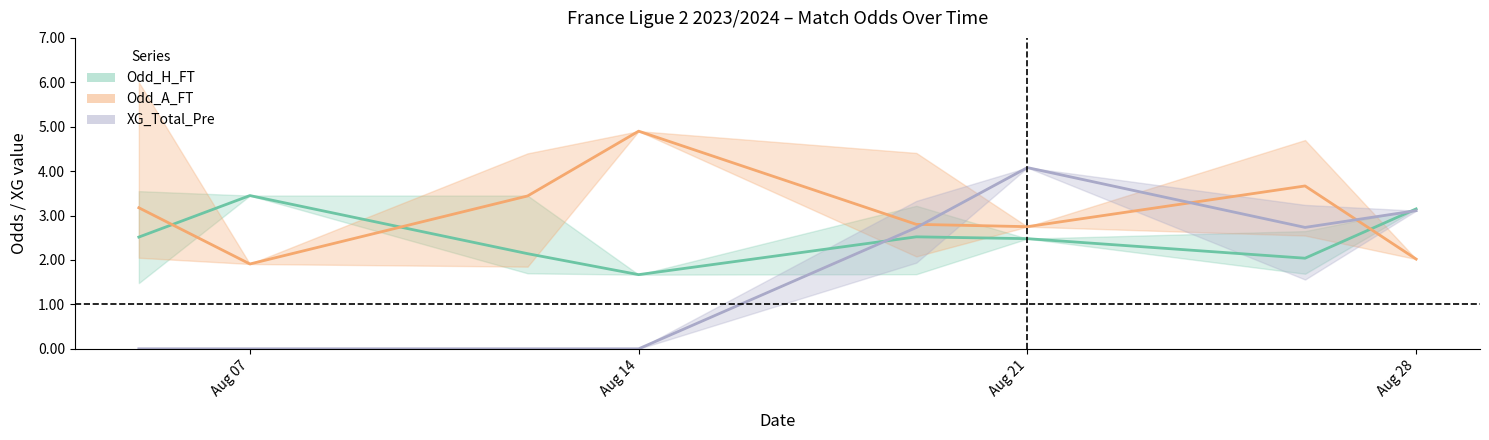

Count the number of data series in this chart.

3